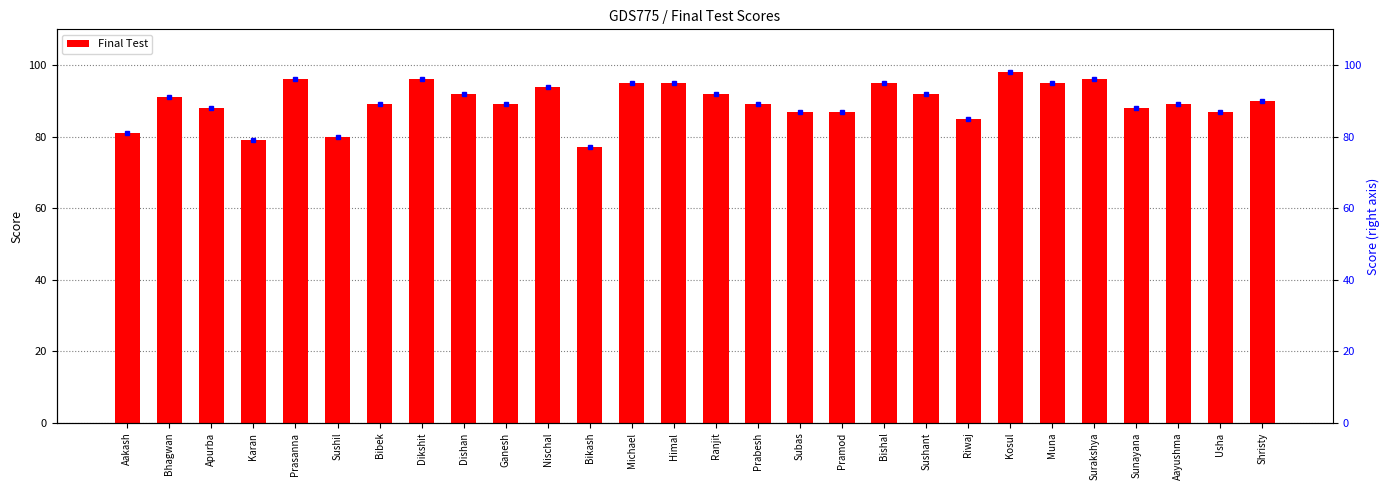

Does the chart contain stacked bars?

No